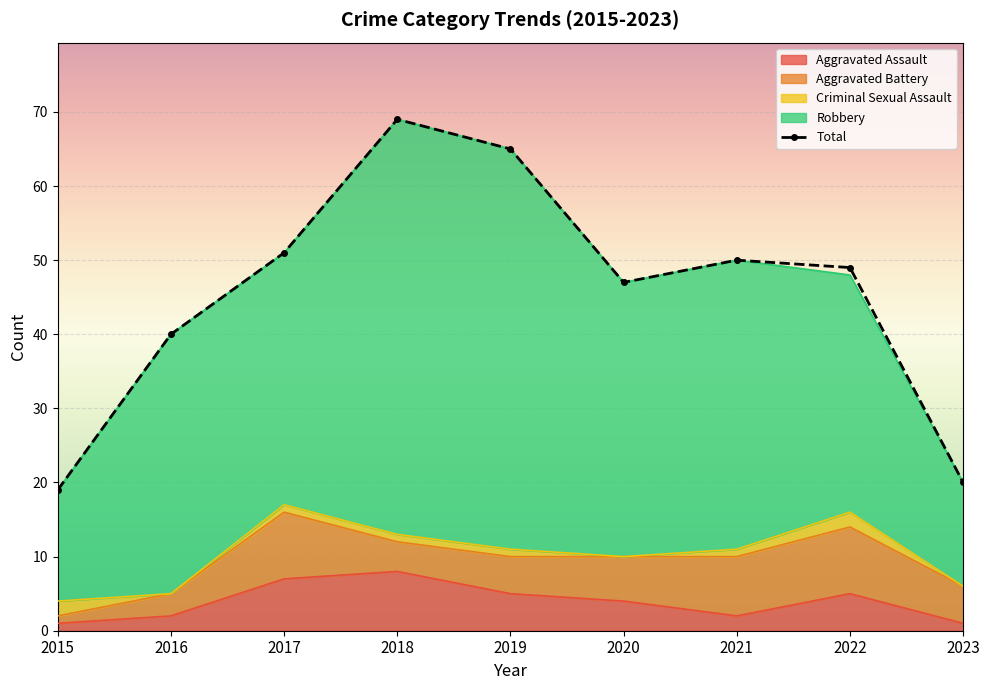

What is the difference between the maximum and minimum values in the Robbery series?

42